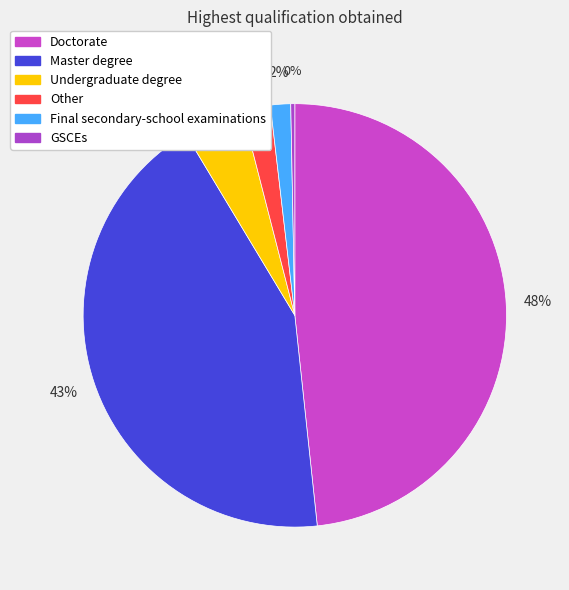

Is there any slice that represents more than half of the pie?

No